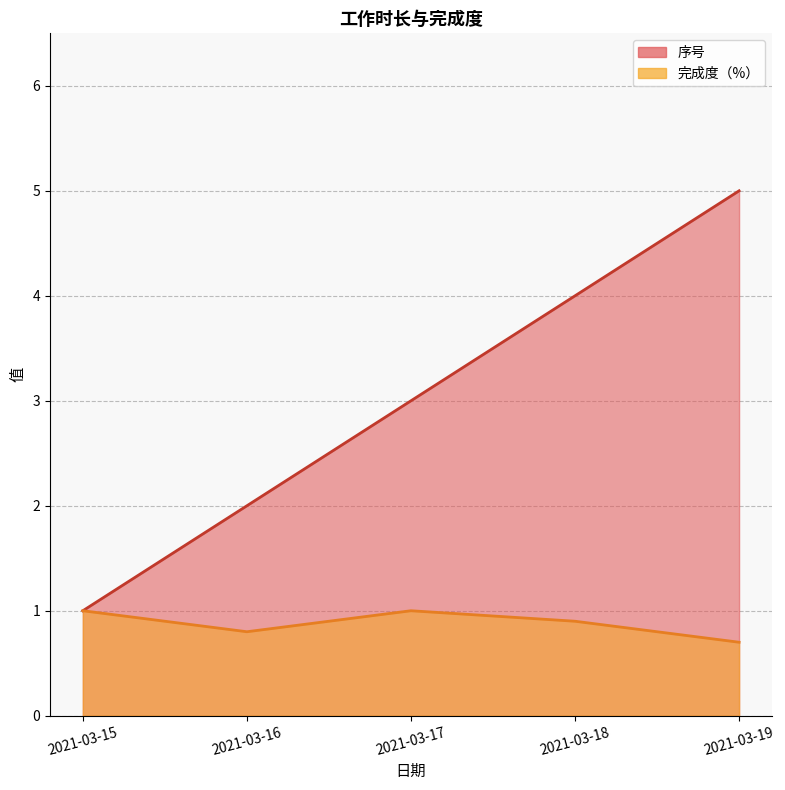

At how many categories does at least one series exceed 1?

4